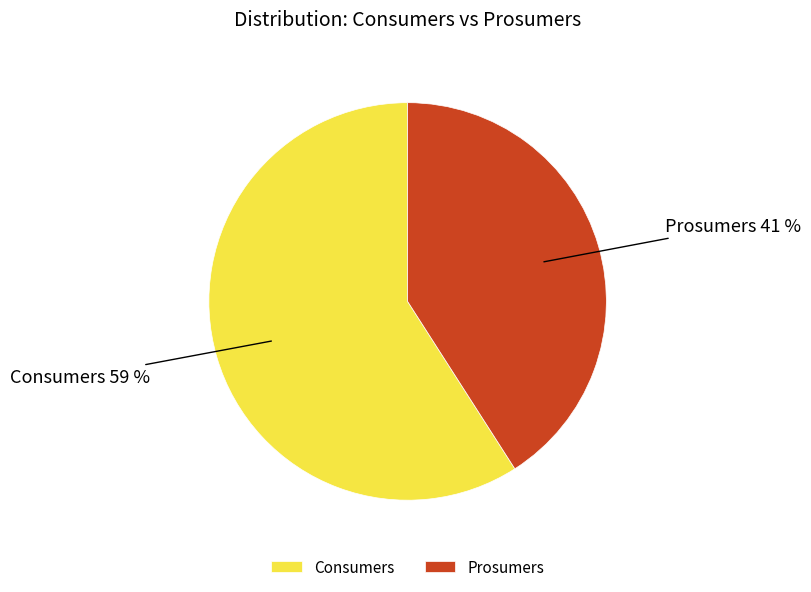

Combined, do Consumers and Prosumers account for over 50%?

Yes